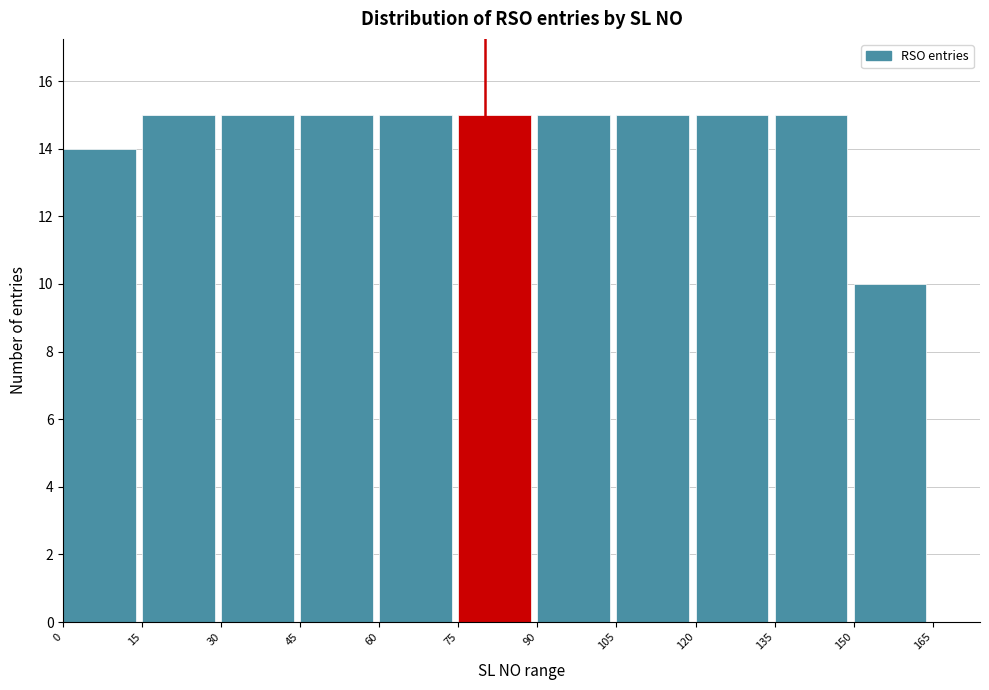

Reading left to right, transcribe this chart: for each bar, give the range it covers on the x-axis and its height. The values are not printed on the chart, so give them approximately, as read against the axis.

0 to 15: 14
15 to 30: 15
30 to 45: 15
45 to 60: 15
60 to 75: 15
75 to 90: 15
90 to 105: 15
105 to 120: 15
120 to 135: 15
135 to 150: 15
150 to 165: 10